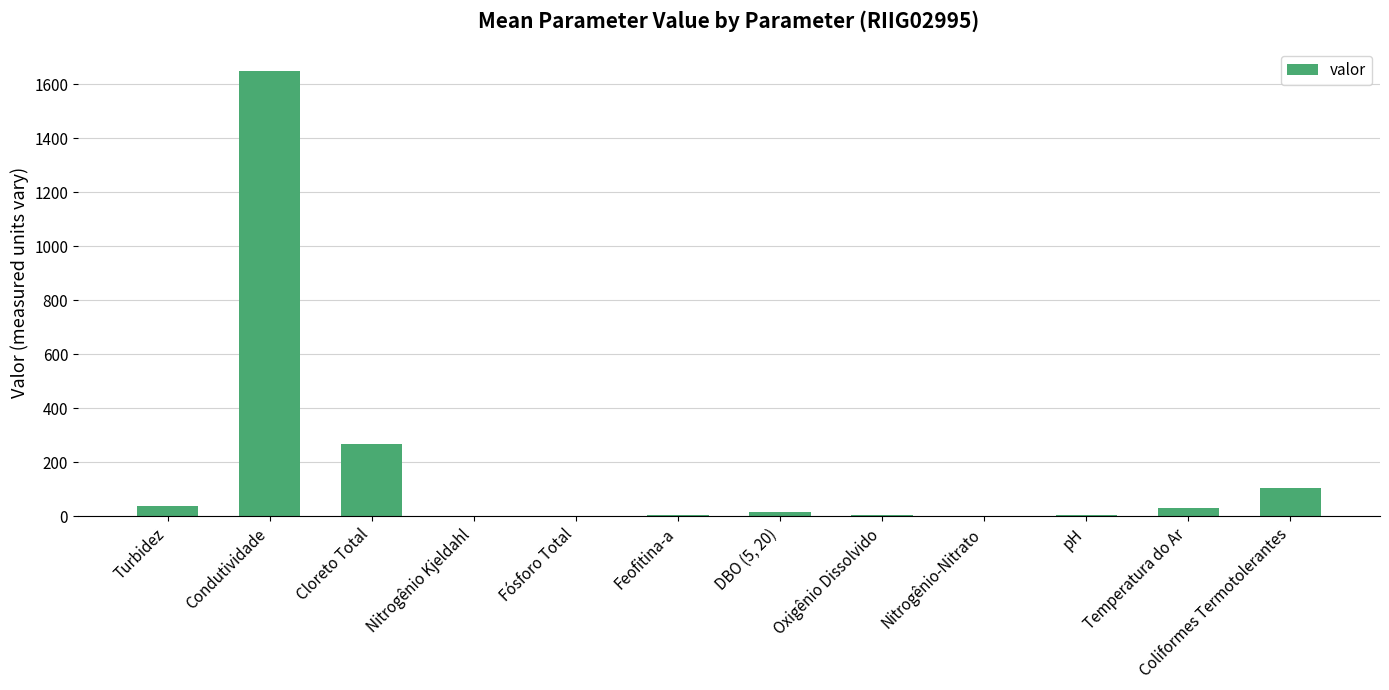

What is the maximum value shown in the chart?

1650.0